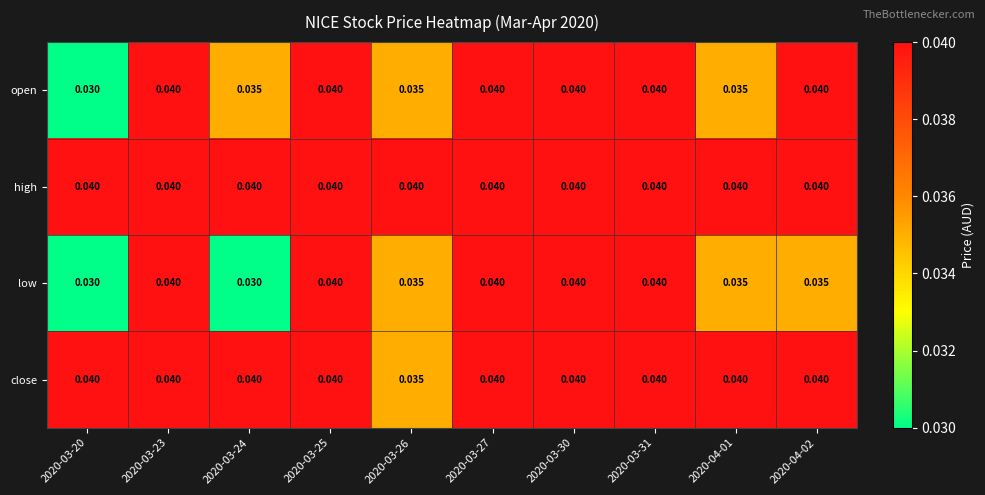

Which series has the largest total across all categories?

high